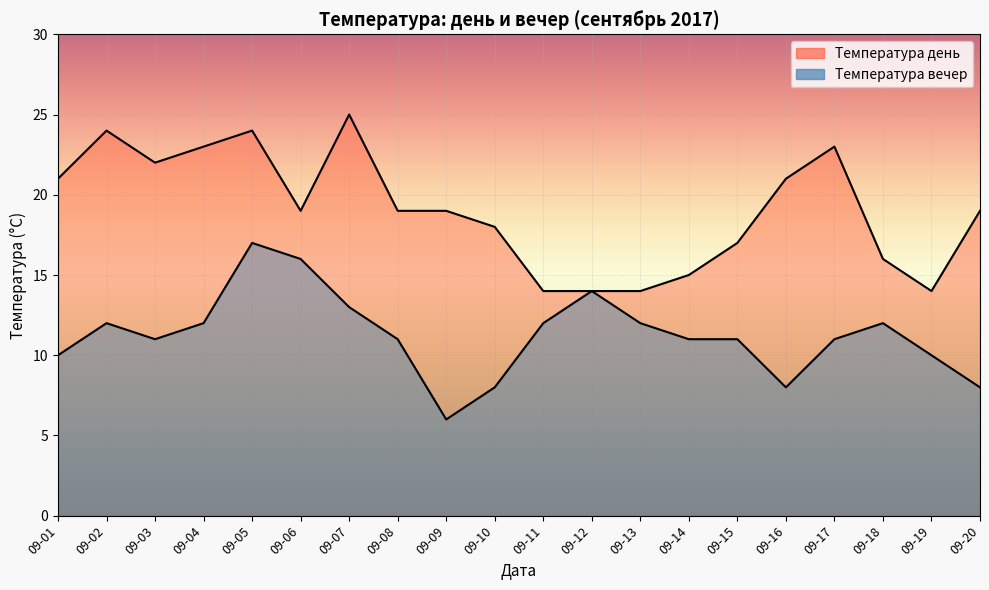

True or false: Температура вечер and Температура день intersect in this chart.

False